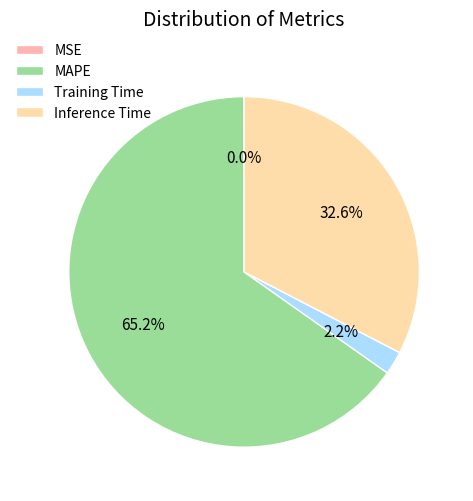

Which slice is the largest?

MAPE